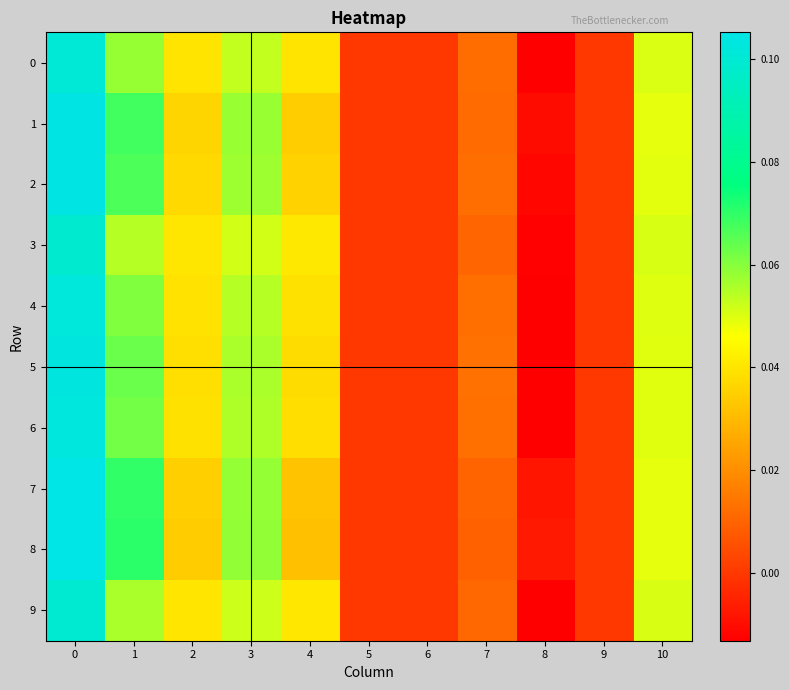

Count the number of data series in this chart.

10